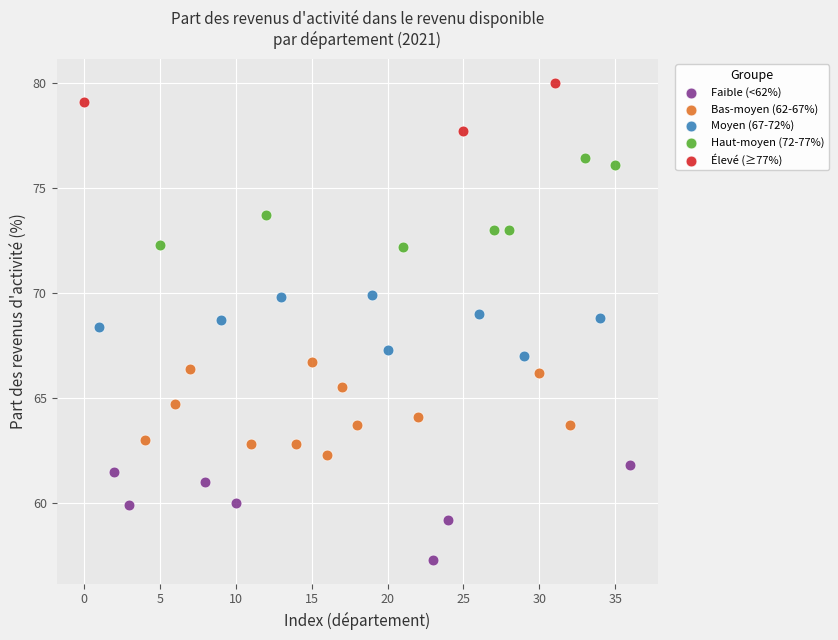

Which series reaches the maximum Y coordinate?

Élevé (≥77%)